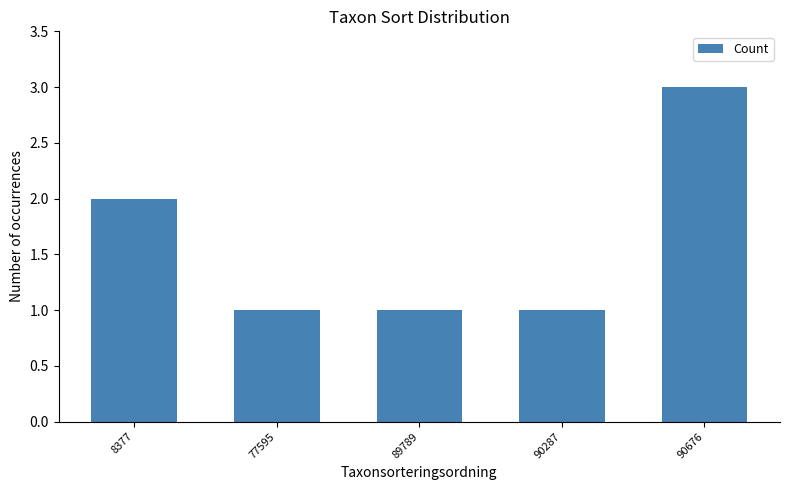

What is the value of the 1st bar from the left?

2